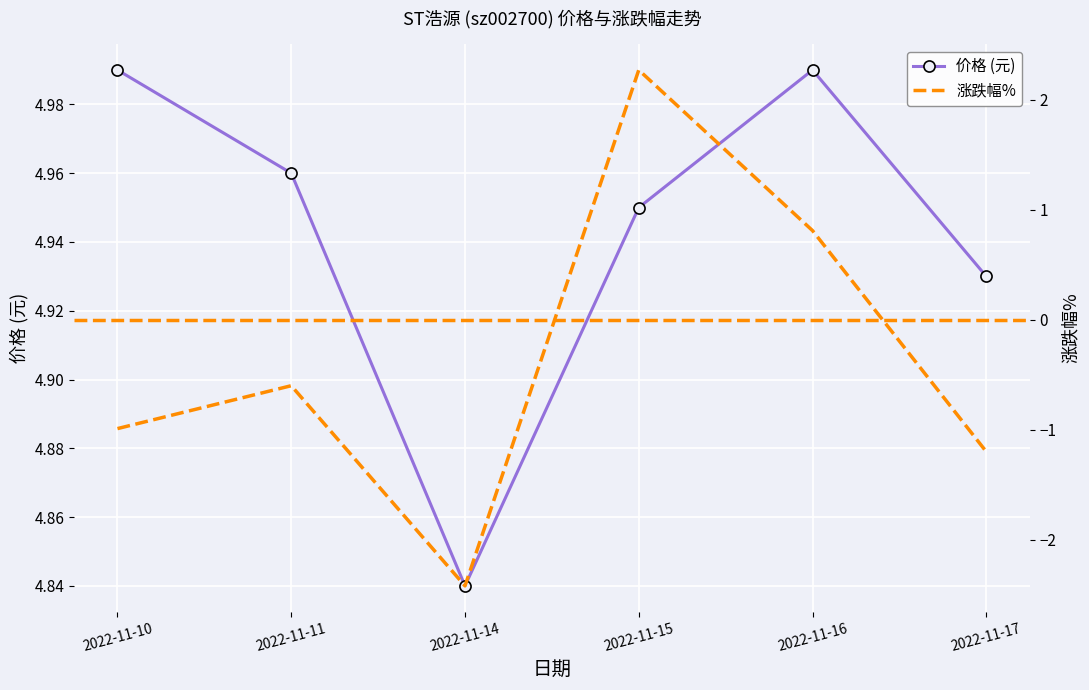

True or false: 涨跌幅% and 价格 (元) intersect in this chart.

False